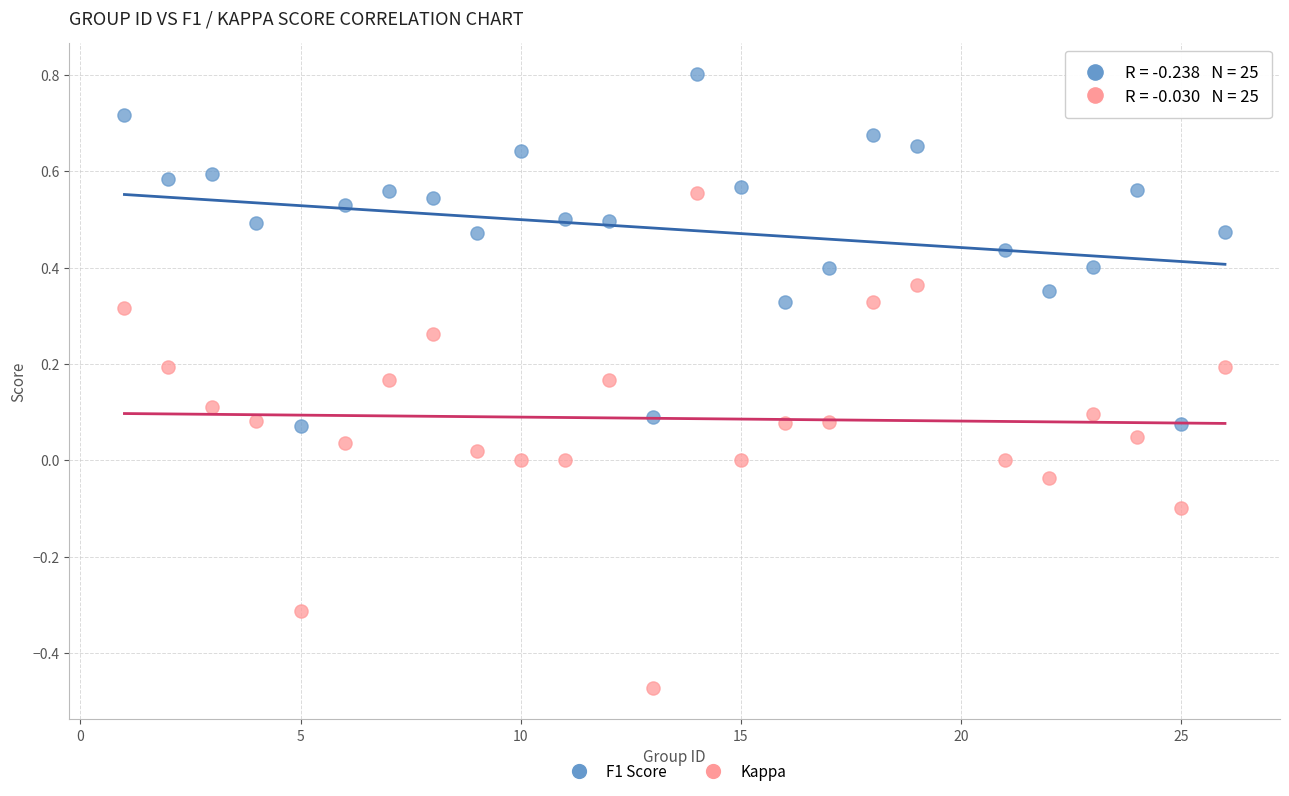

What are all the series names shown in the legend?

F1 Score, Kappa